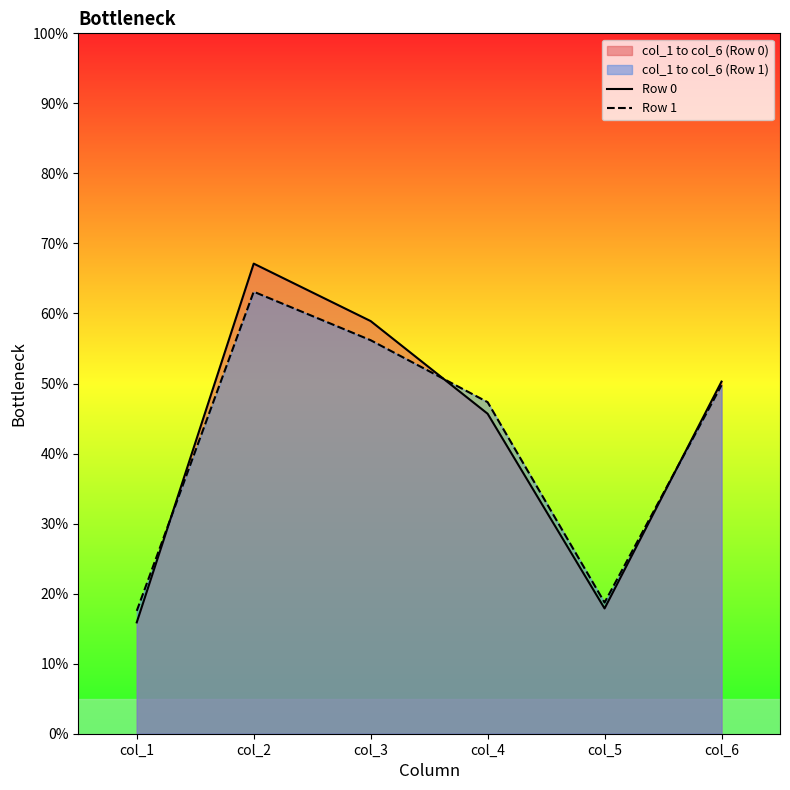

Reading left to right, transcribe all the data shown in this chart.

Row 0: col_1=15.9	col_2=67.1	col_3=58.9	col_4=45.7	col_5=17.9	col_6=50.3
Row 1: col_1=17.5	col_2=63.1	col_3=56.2	col_4=47.3	col_5=18.7	col_6=49.8